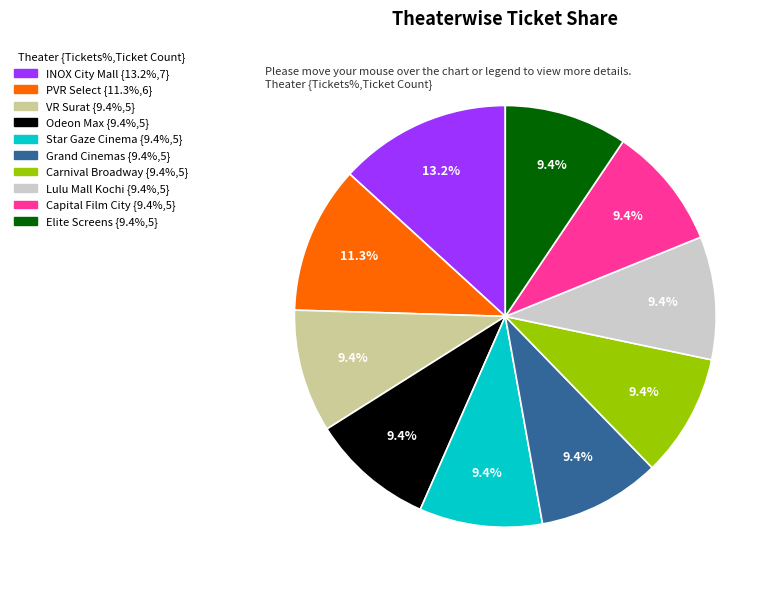

What is the largest slice in the pie chart?

INOX City Mall